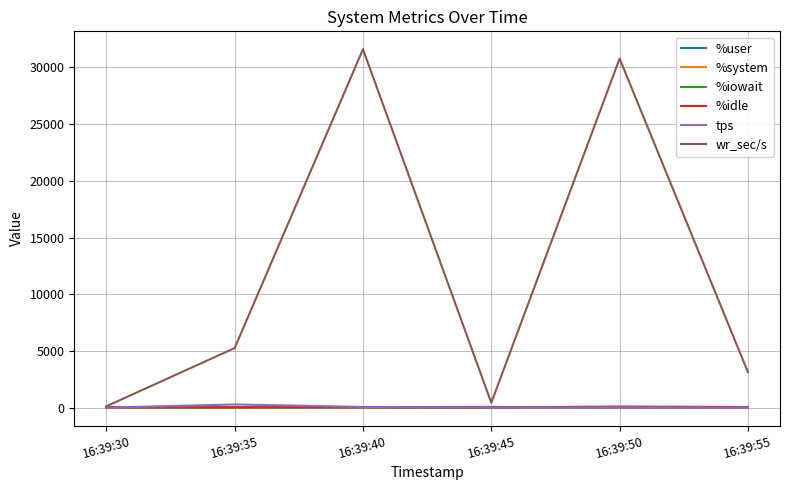

Which category has the highest value across all series?

16:39:40